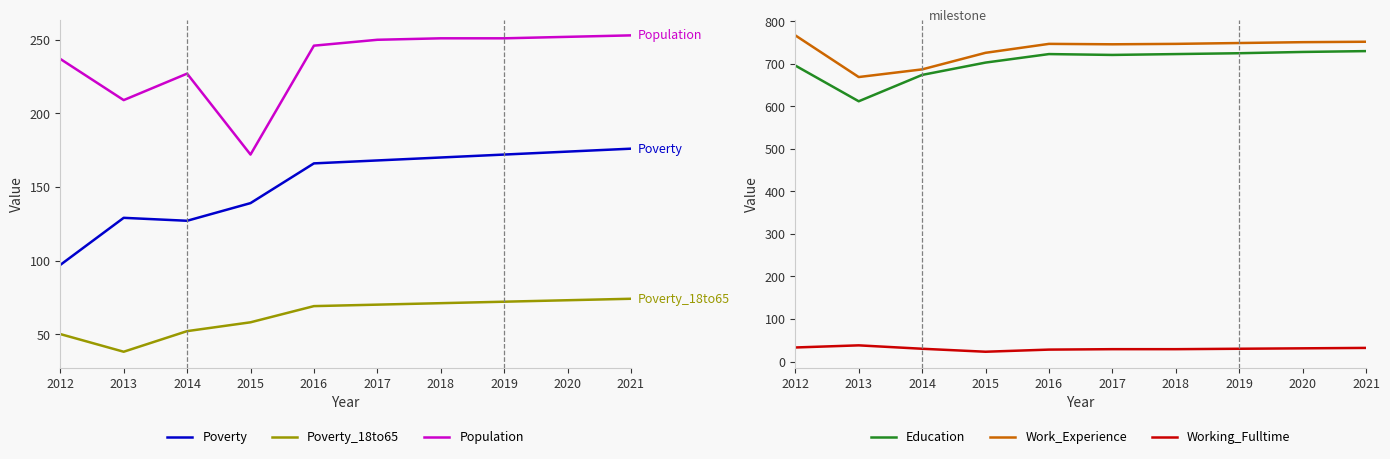

Which has a higher value, 2019 or 2013?

2019